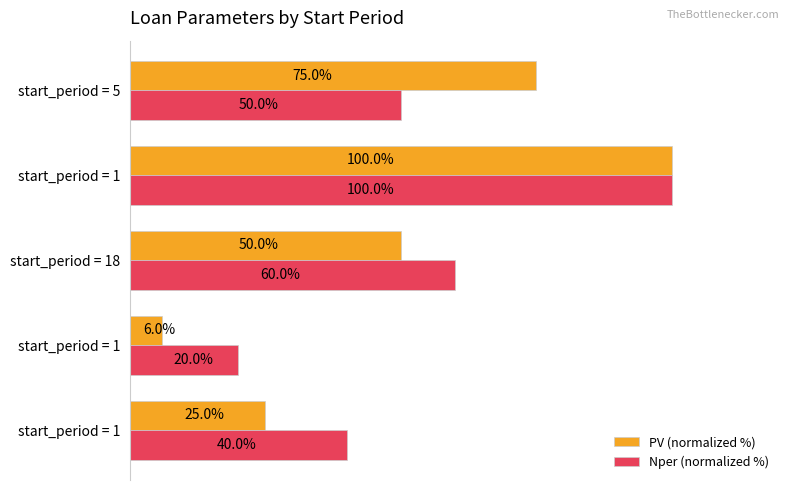

What are all the series names shown in the legend?

PV (normalized %), Nper (normalized %)